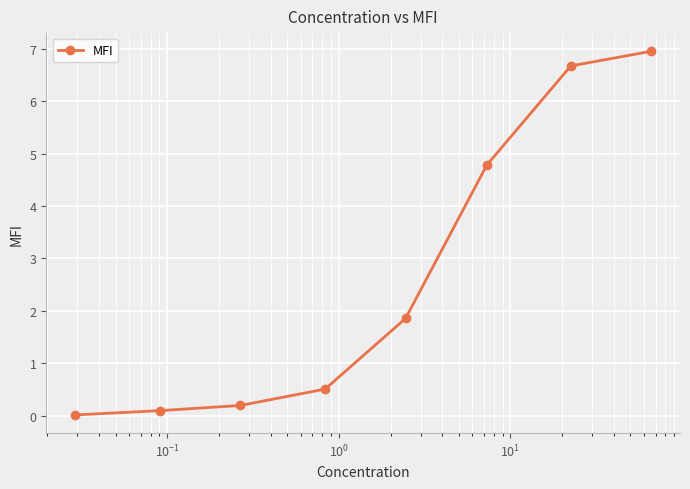

What is the sum of all values?

21.1